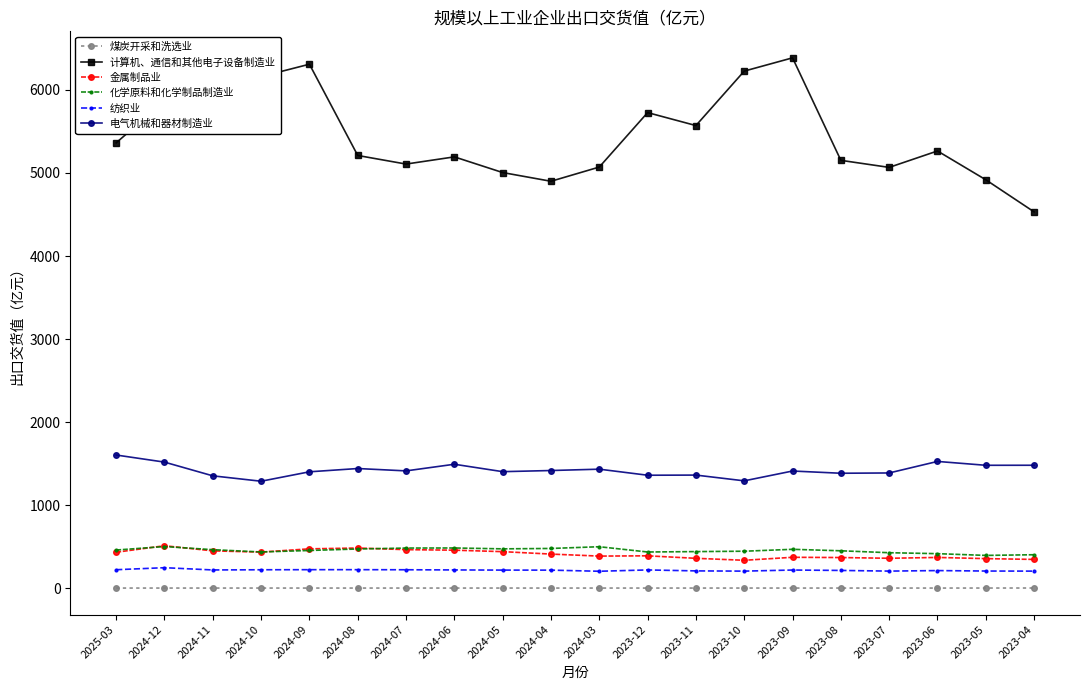

What value does the 电气机械和器材制造业 series have at 2023-10?

1291.6